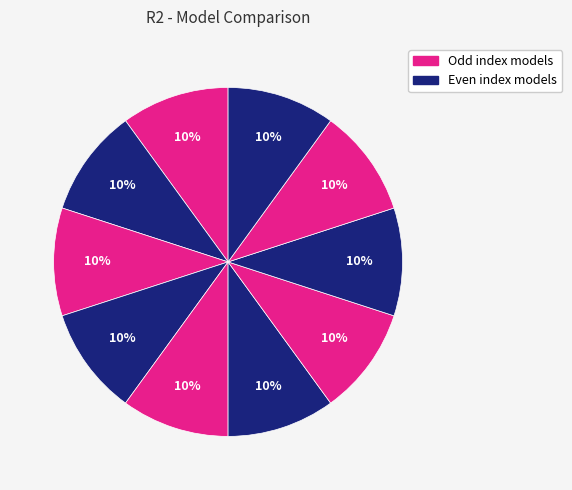

How many segments does this pie chart have?

10